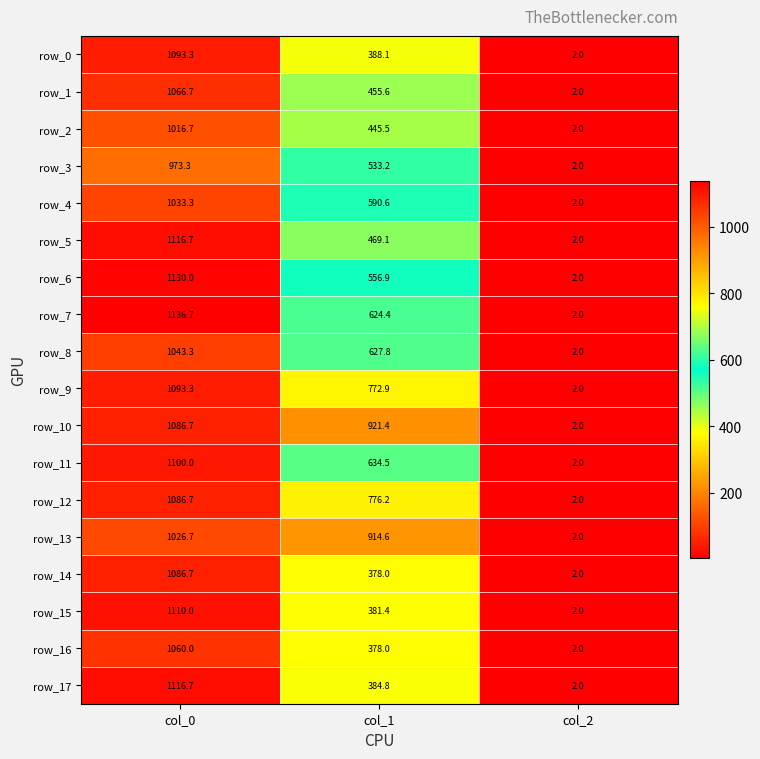

Which category has the lowest value in the row_17 series?

col_2